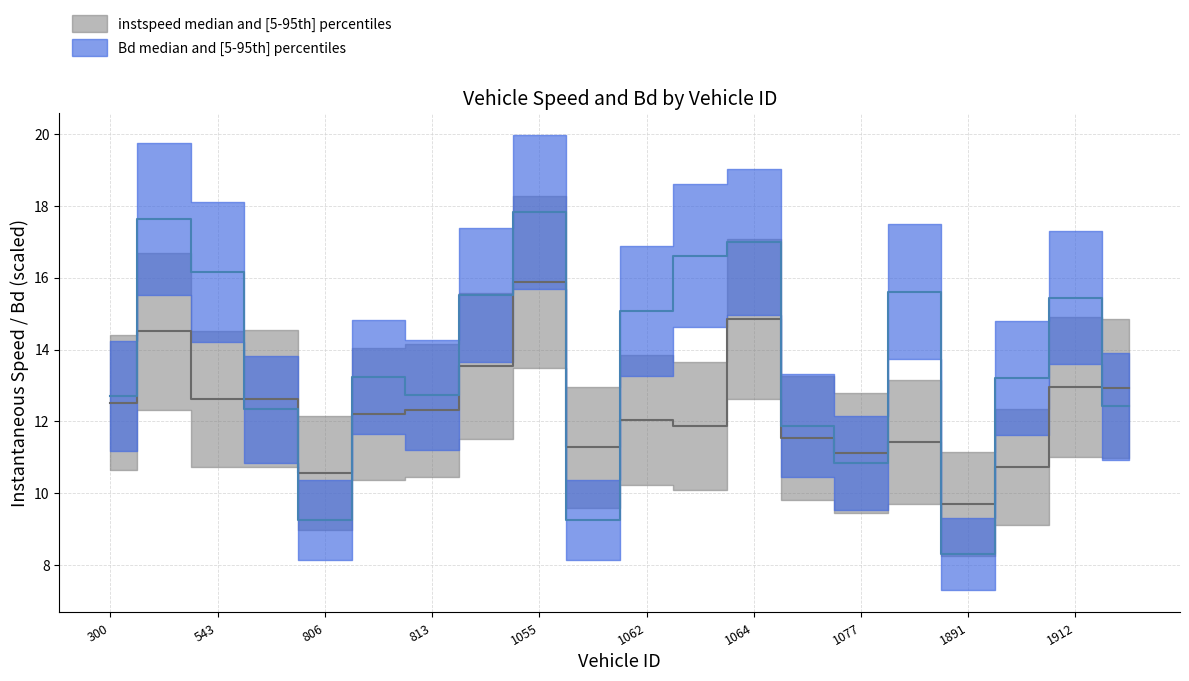

The value of instspeed at 806.0 is 4.4. True or false?

False